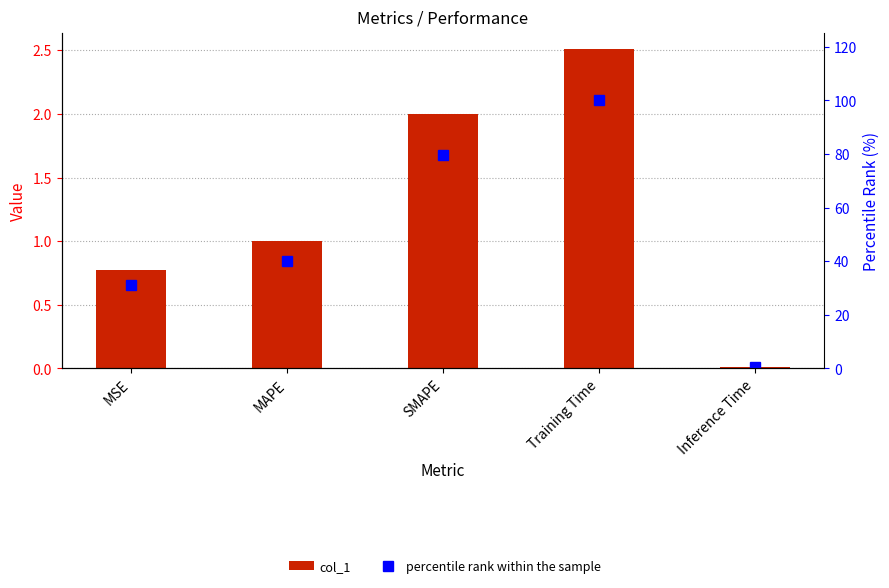

How many data points in col_1 are above 1?

3